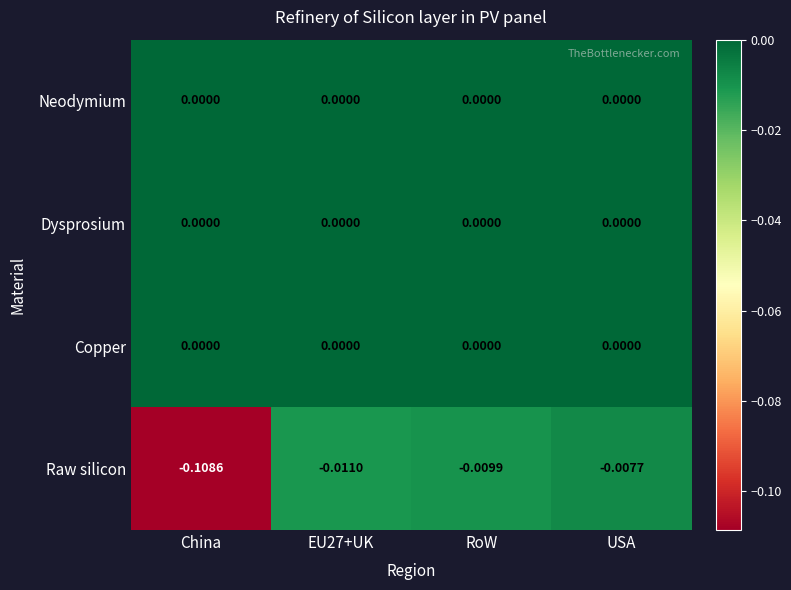

Is the value of Copper at USA greater than the value of Raw silicon at EU27+UK?

Yes